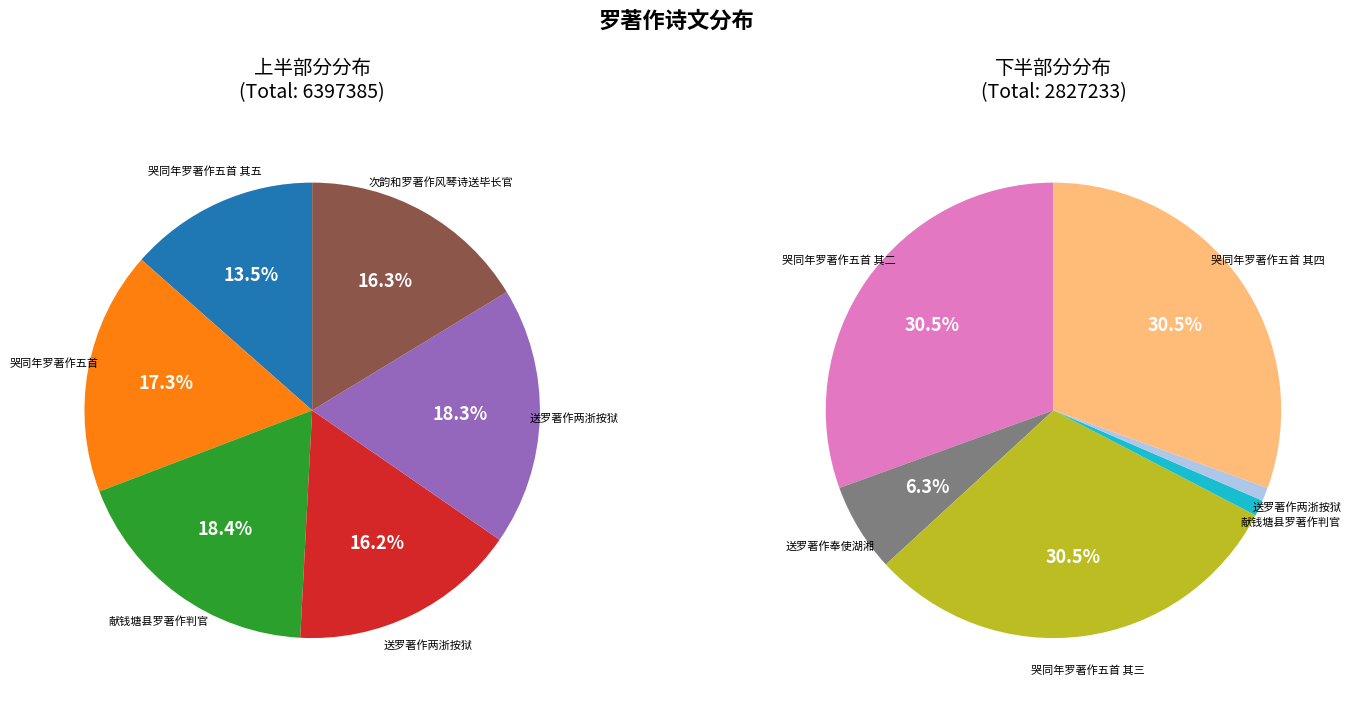

True or false: 哭同年罗著作五首 其三 accounts for 1% of the total.

False